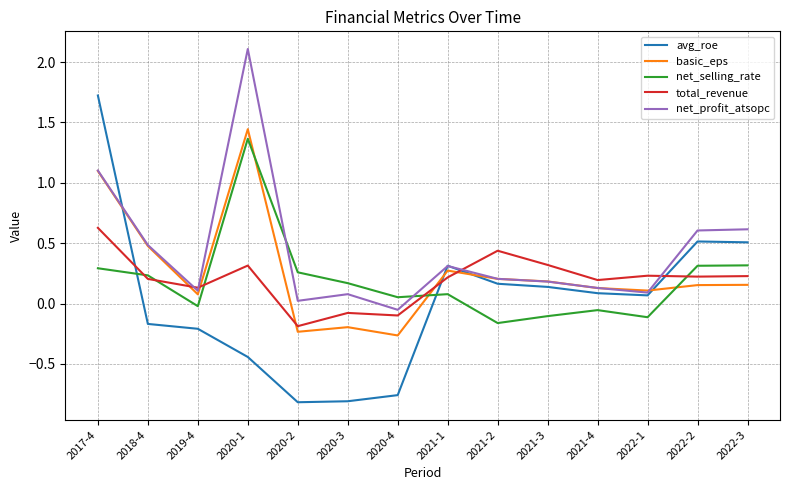

After their last crossing, which series has the higher values: net_profit_atsopc or avg_roe?

net_profit_atsopc